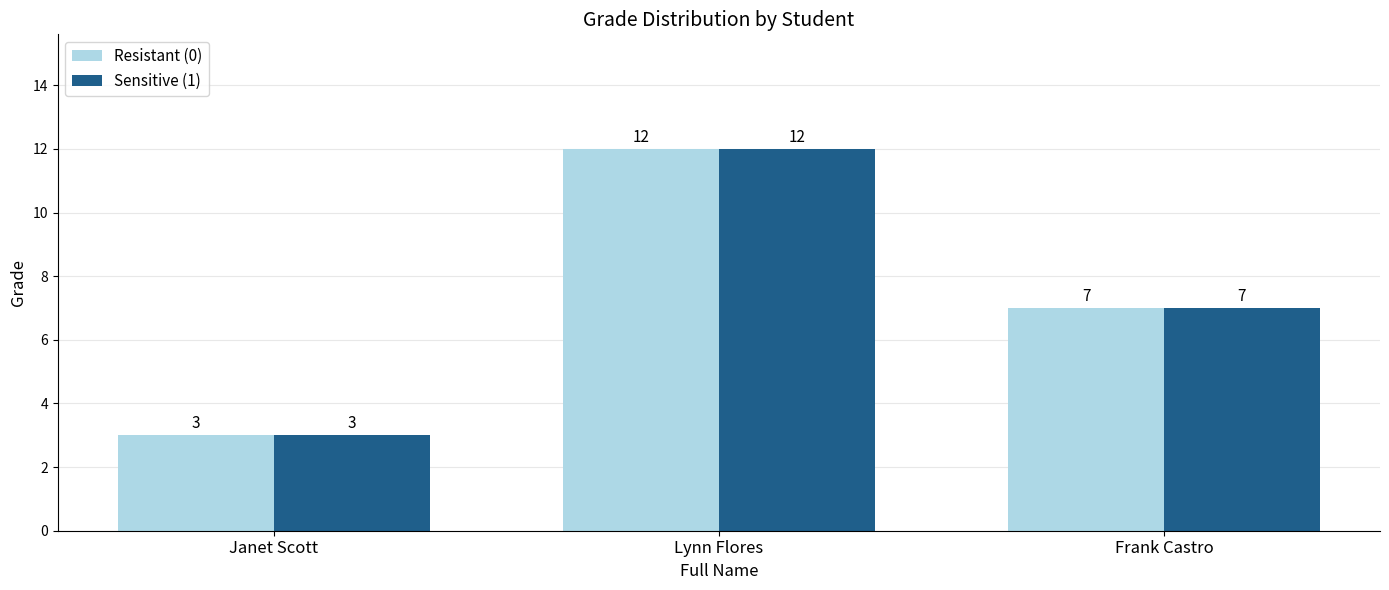

What is the average value of the Sensitive (1) series?

7